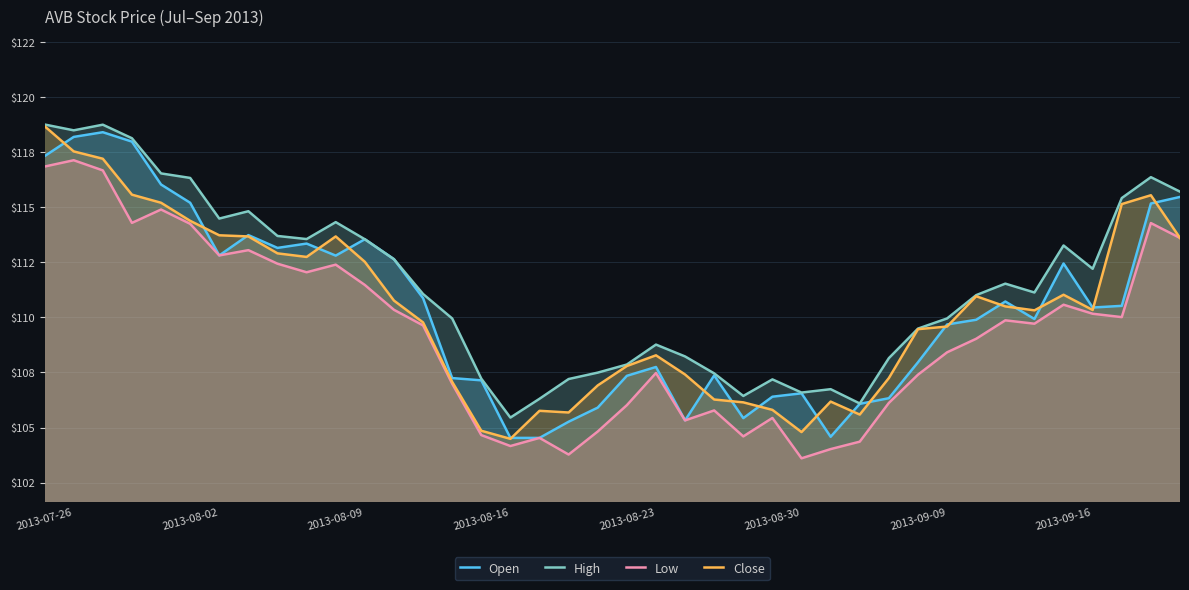

List the series in order of their peak value, highest first.

High, Close, Open, Low